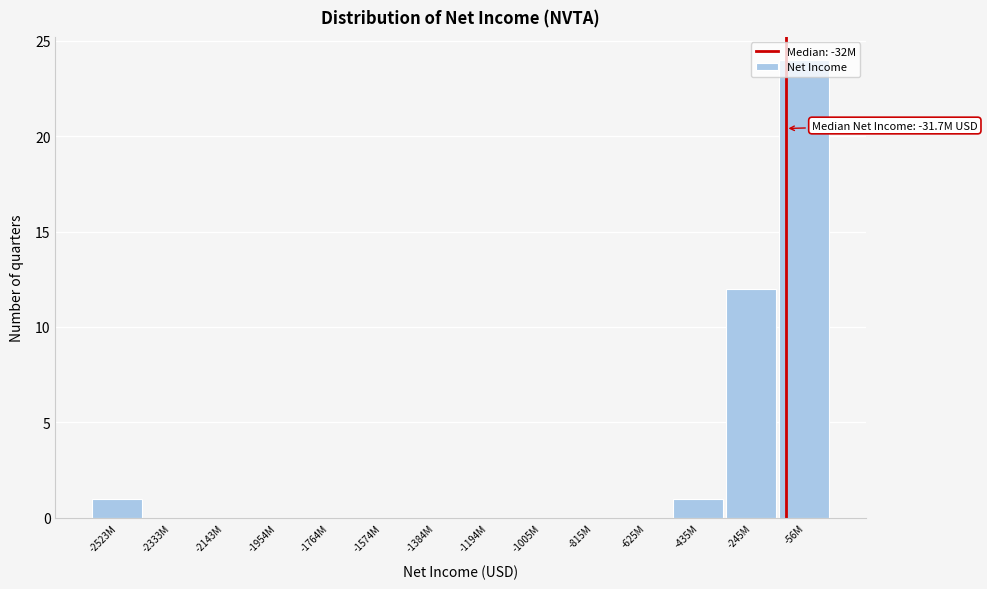

What is the maximum value shown in the chart?

24